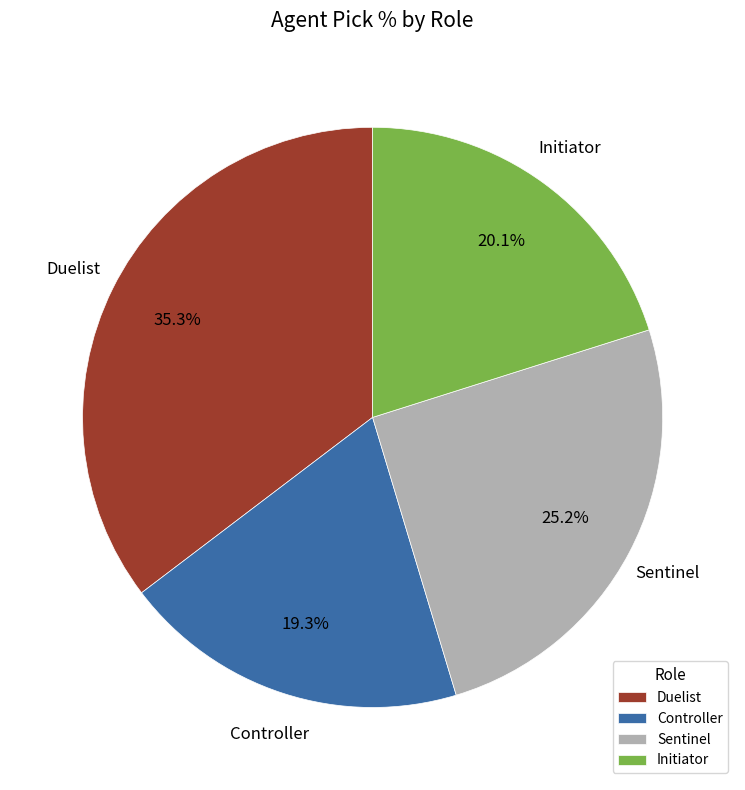

Is there any slice that represents more than half of the pie?

No